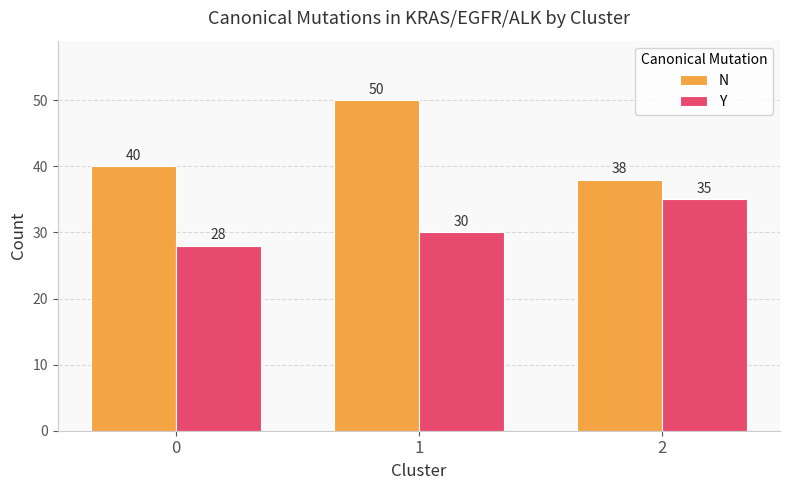

How many N values are between 38 and 50?

3